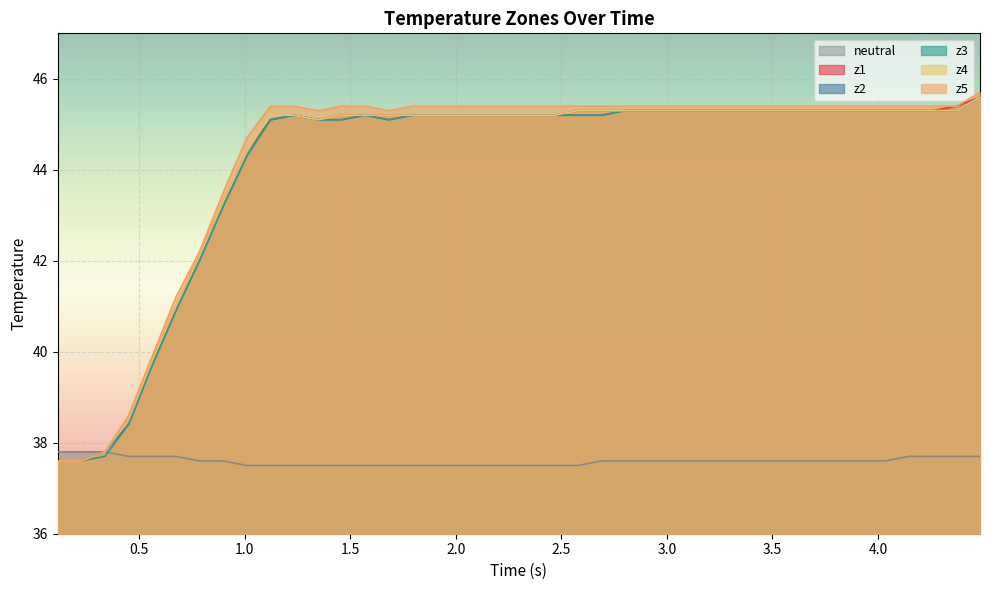

Which series has the widest spread of values?

z5